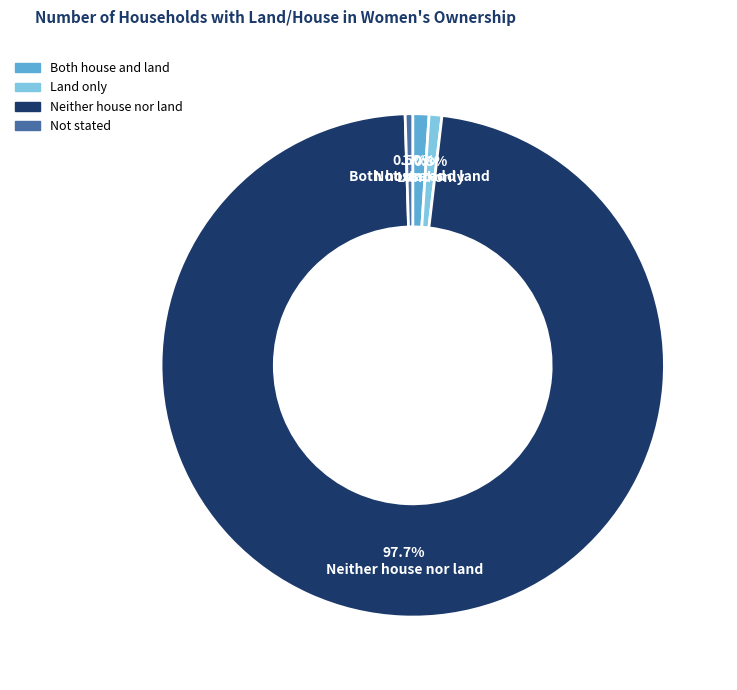

How many segments does this pie chart have?

4